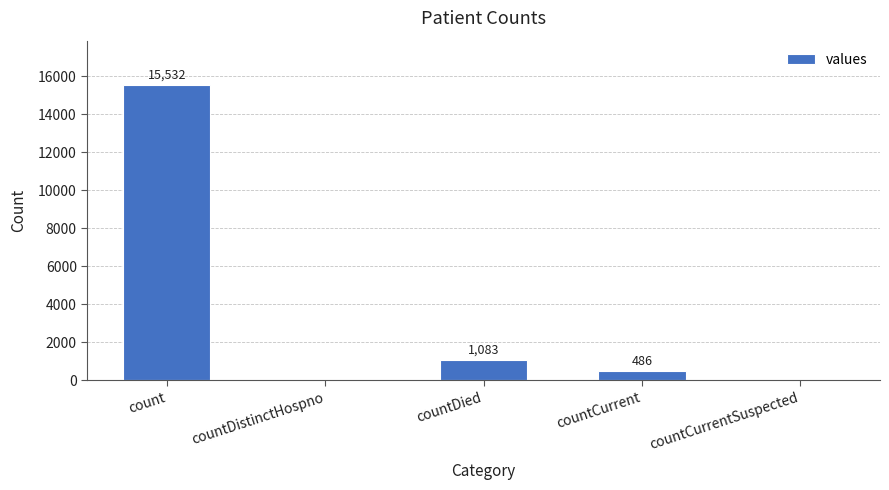

Is it true that the value at count is 21250?

False